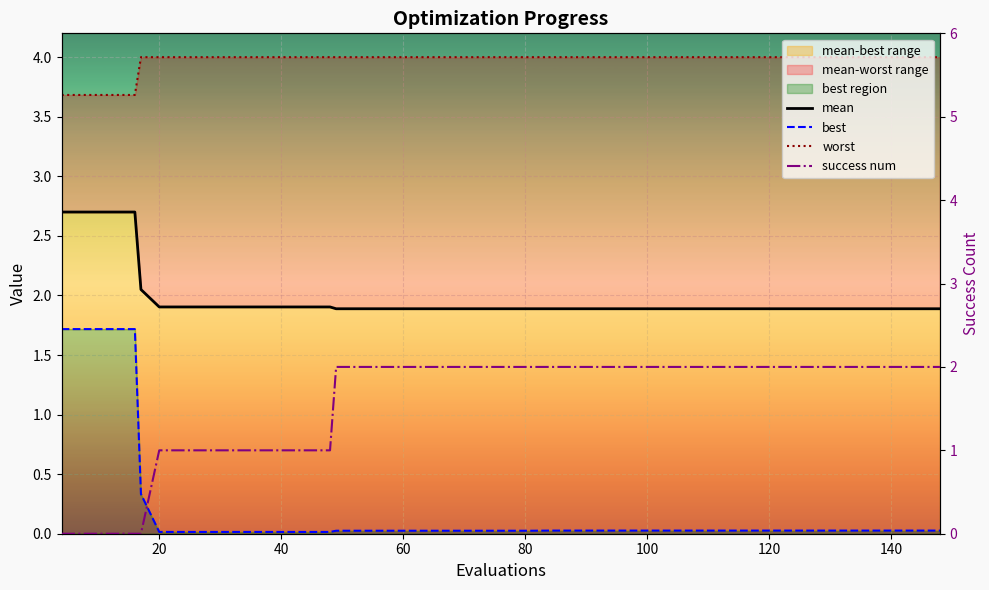

Which series has the widest spread of values?

success num